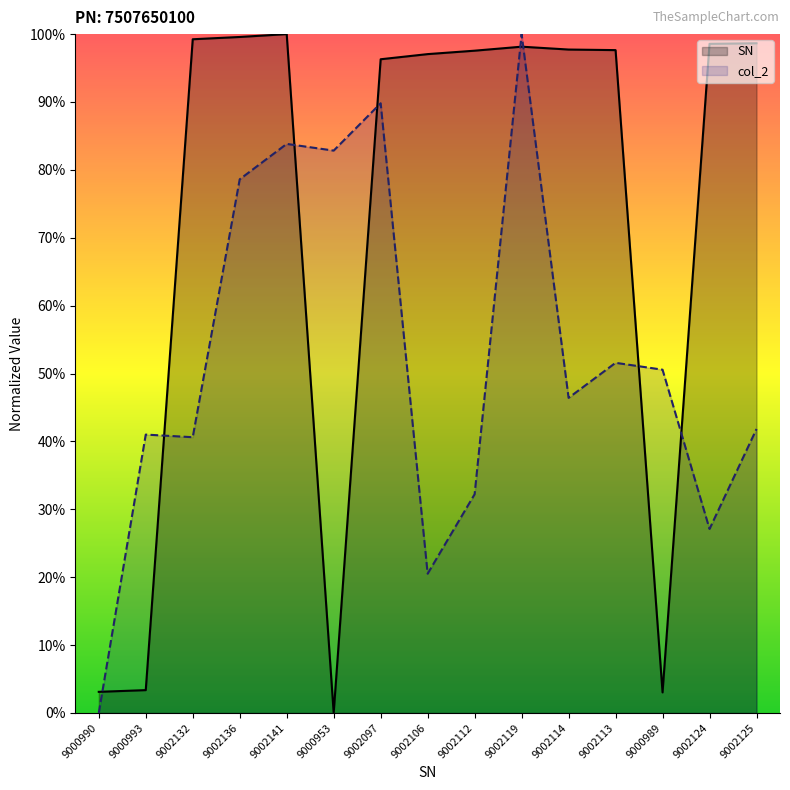

What position from the right is 9002113?

4